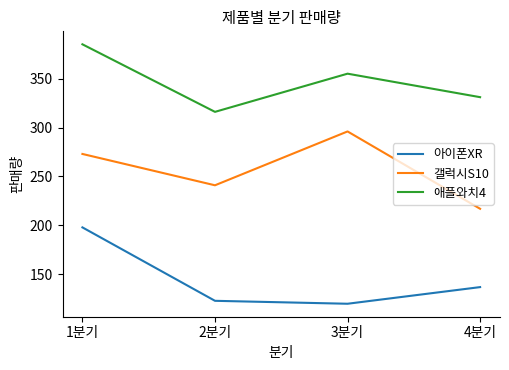

Reading left to right, extract all data points from this chart.

아이폰XR: 198	123	120	137
갤럭시S10: 273	241	296	217
애플와치4: 385	316	355	331